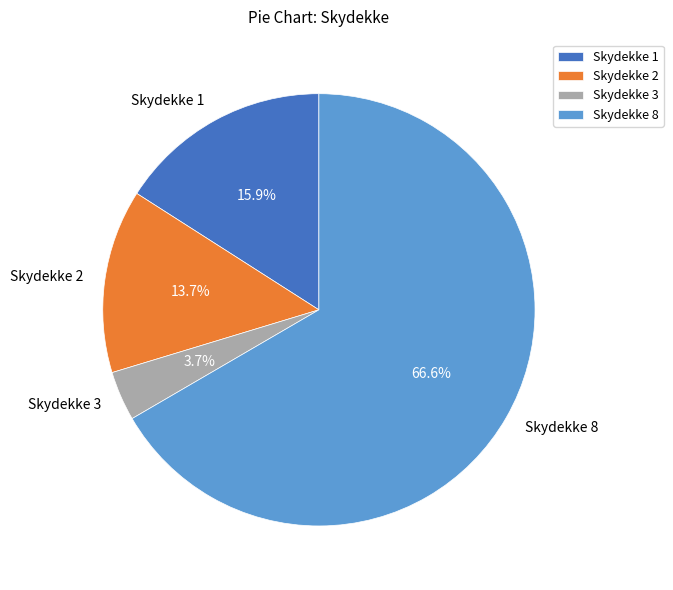

To the nearest percent, what is the difference between the largest and smallest slice percentages?

63%